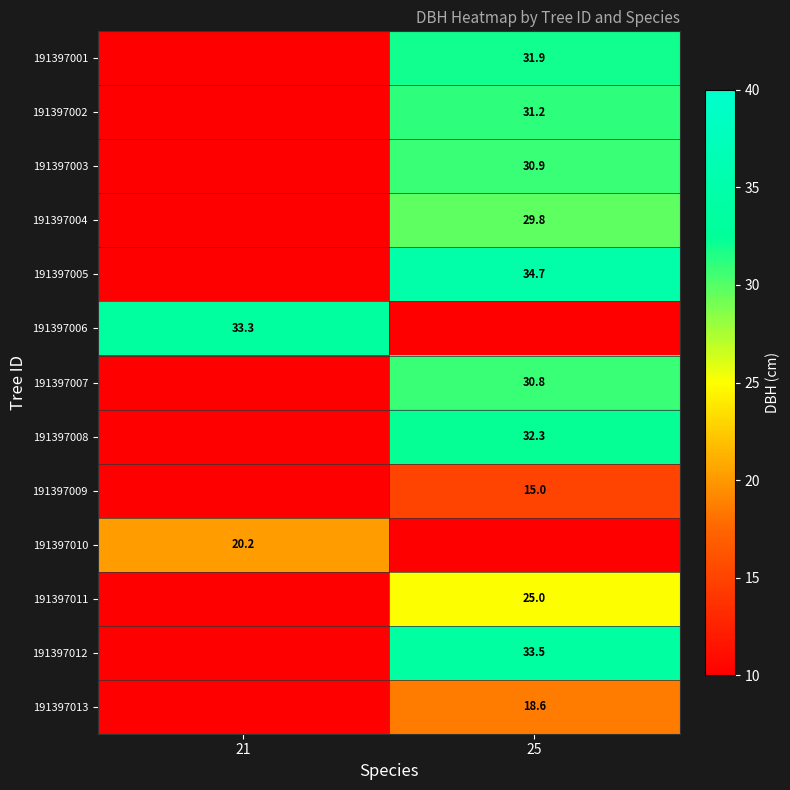

What is the difference between the highest and lowest values at 25?

34.7